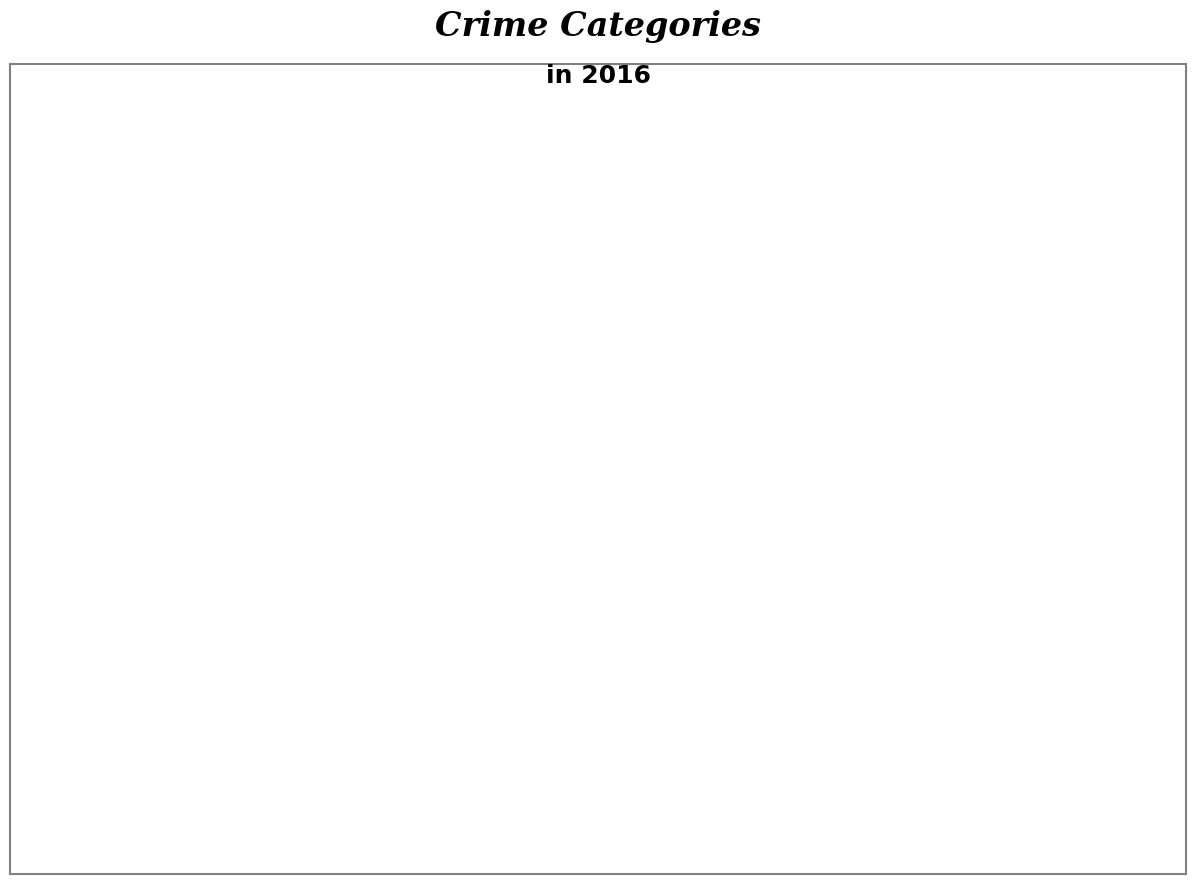

Does any single category account for the majority?

Yes